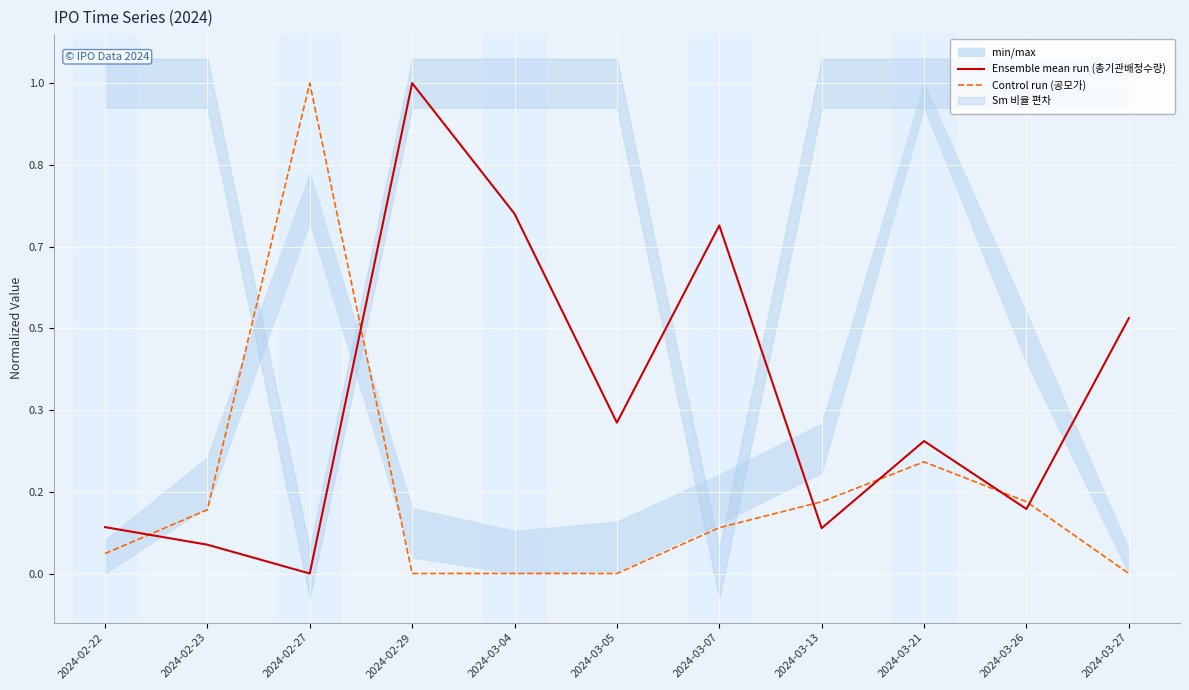

How many values in the Control run (공모가) series exceed 0?

7